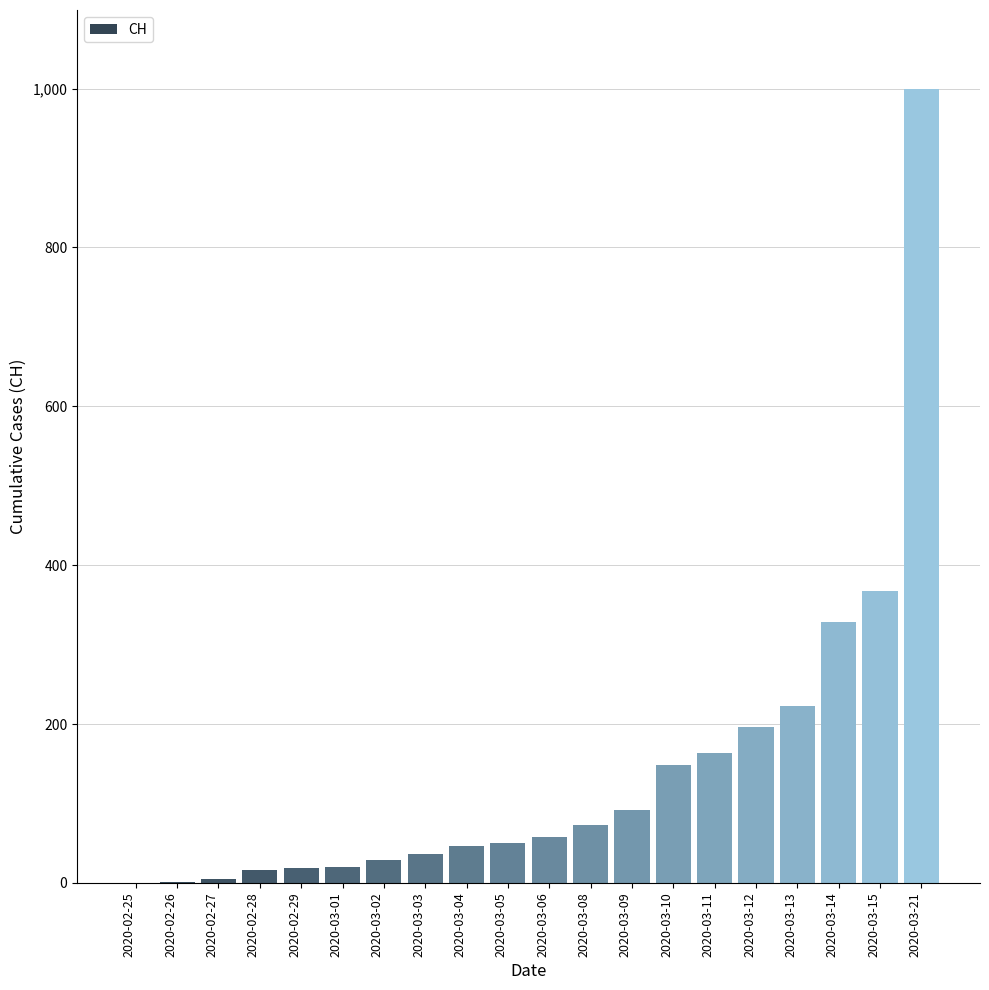

At which label is the value closest to 499?

2020-03-15